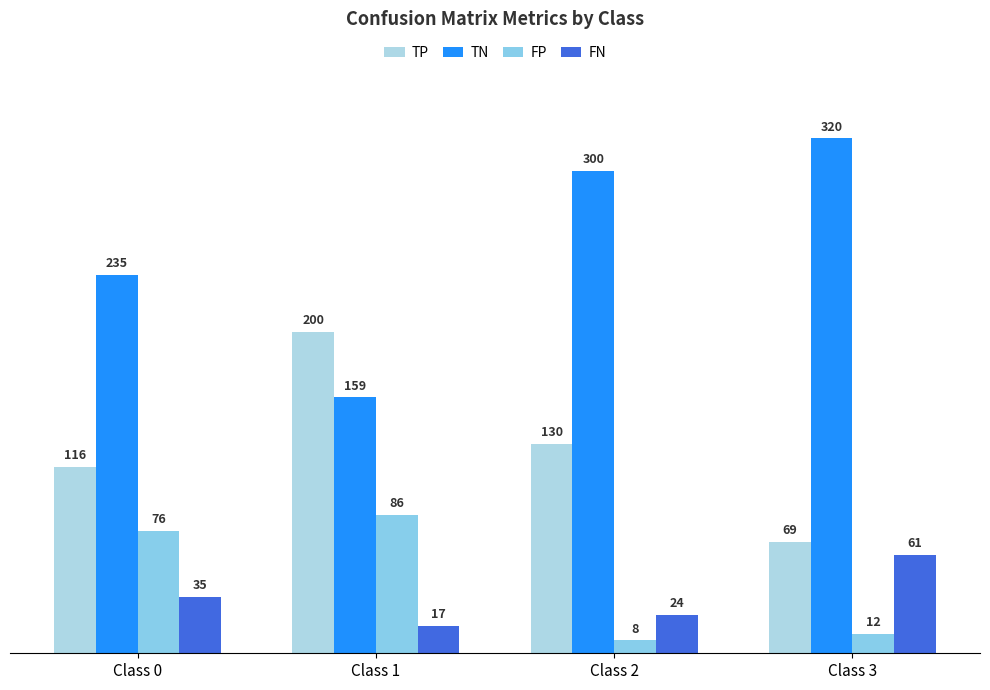

Where does the FN series first go above 35?

Class 3